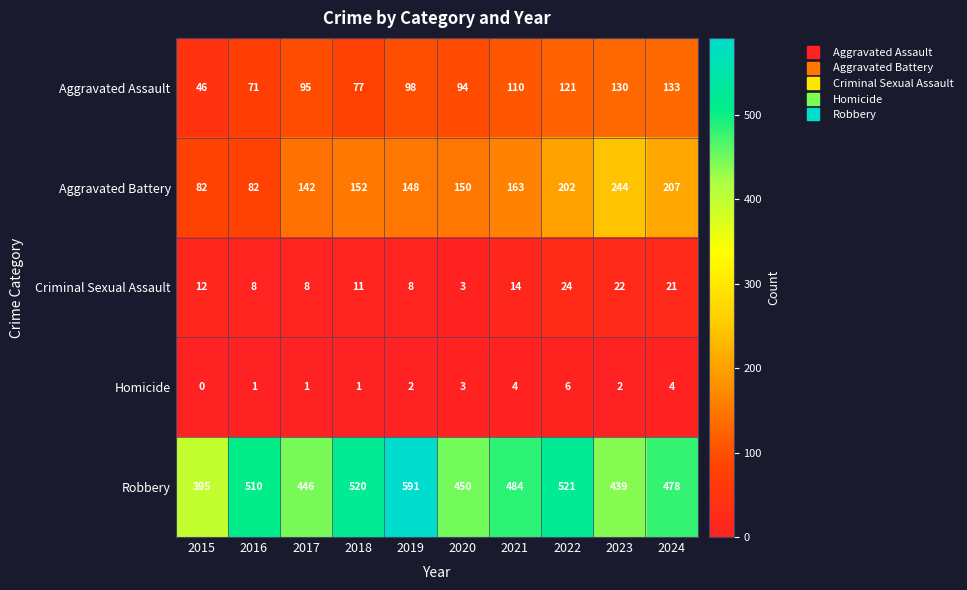

At which category does the chart reach its minimum across all series?

2015